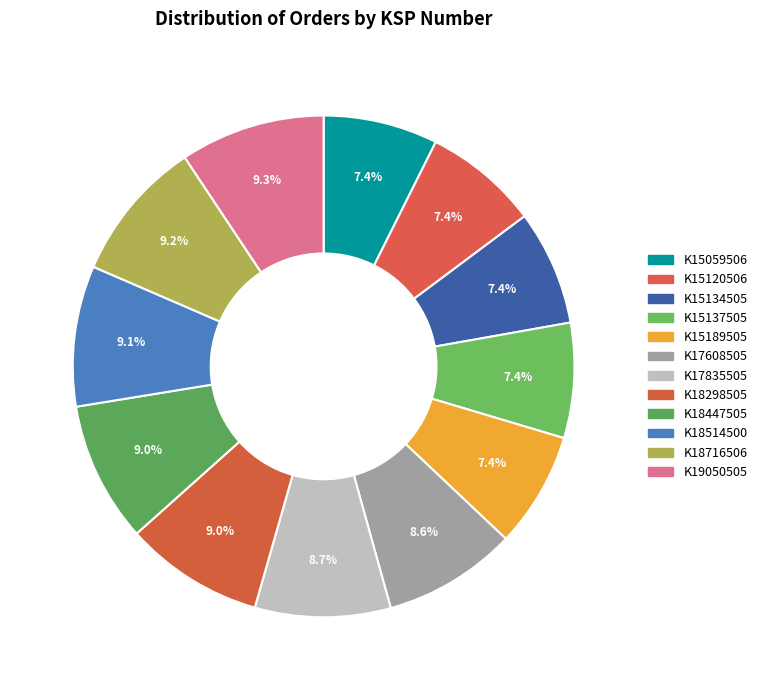

What is the change in value from K15189505 to K17835505?

+2646